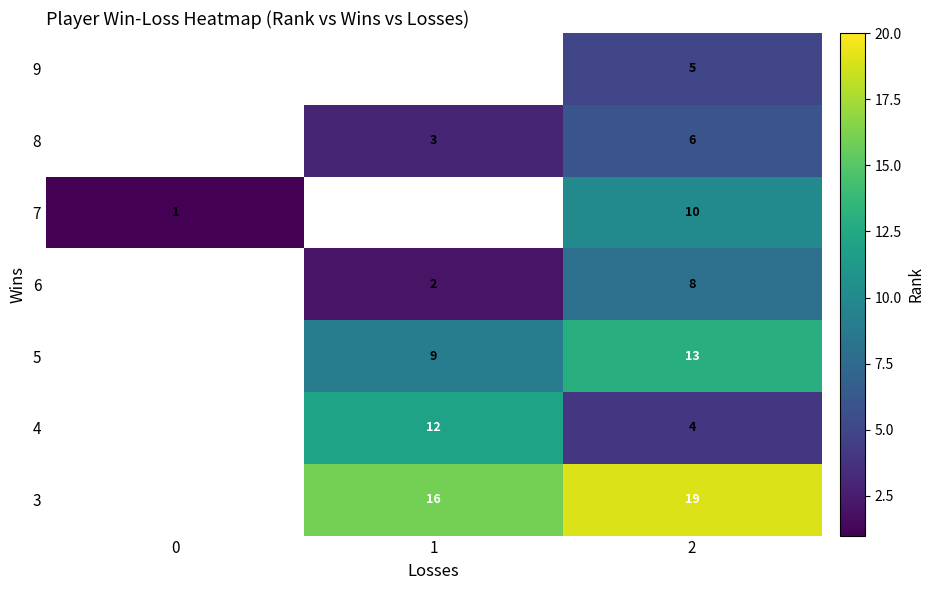

At 2, list the series in order from largest to smallest.

3, 5, 7, 6, 8, 9, 4